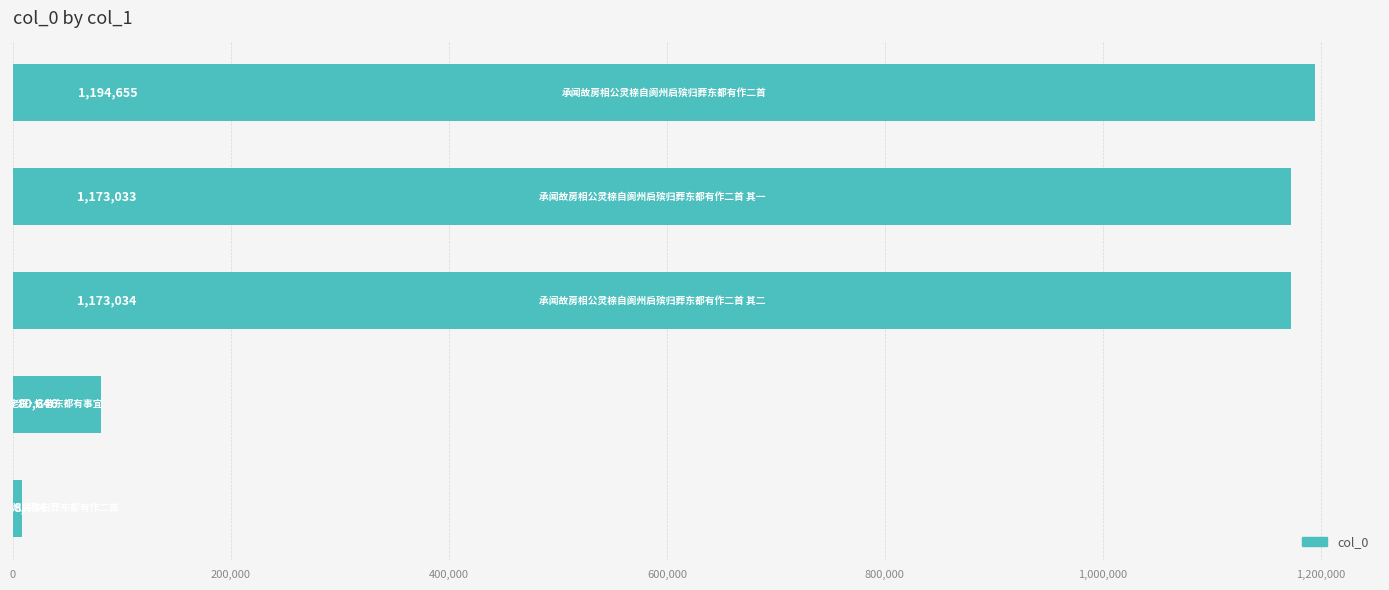

What is the greatest value displayed?

1194655